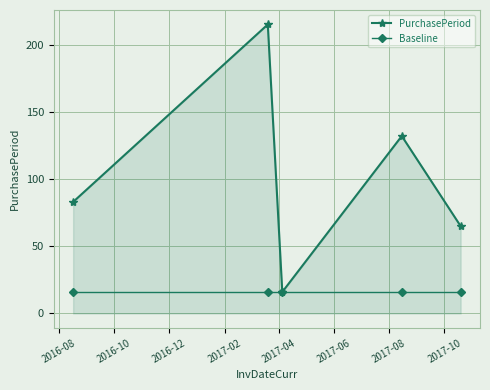

Rank the series by their maximum value, from lowest to highest.

Baseline, PurchasePeriod